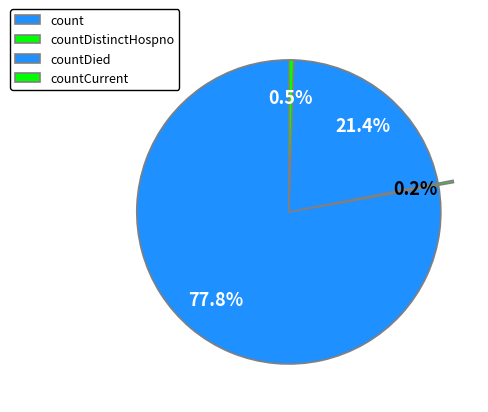

Is there any slice that represents more than half of the pie?

Yes